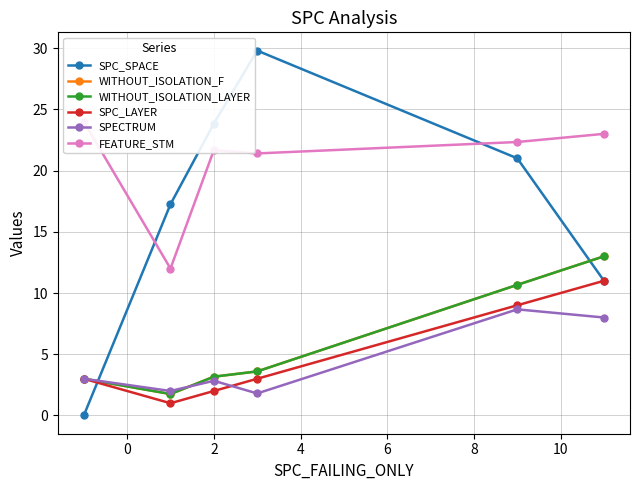

What is the spread (max minus min) of values at 0?

16.2